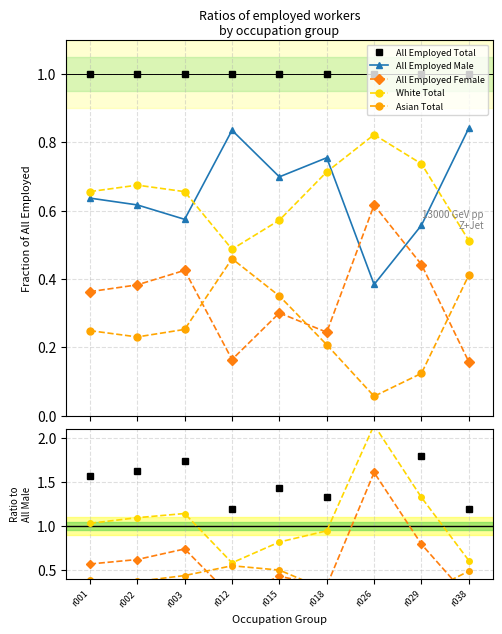

Between which two adjacent categories do White Total and All Employed Male first intersect?

r003 and r012